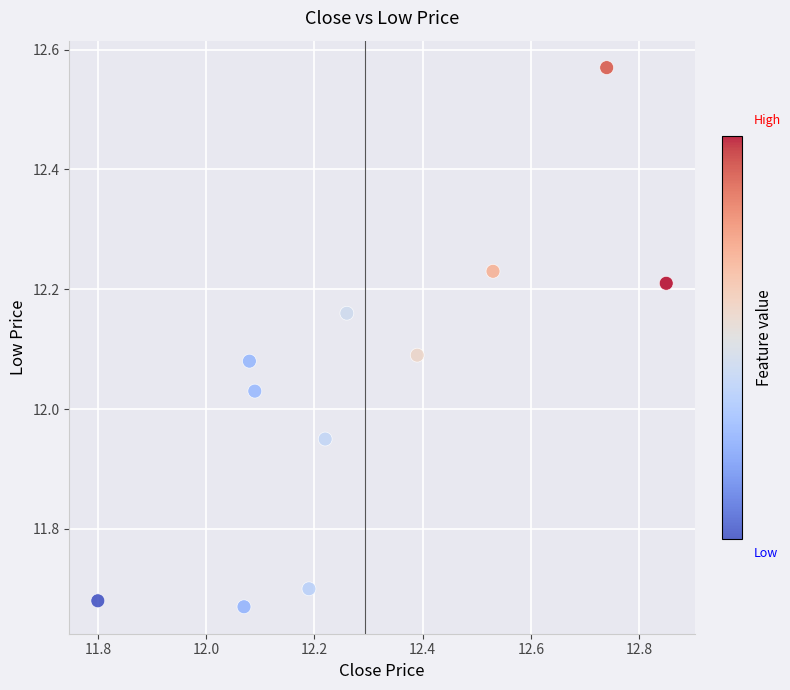

What is the range of X values (max minus min)?

1.0